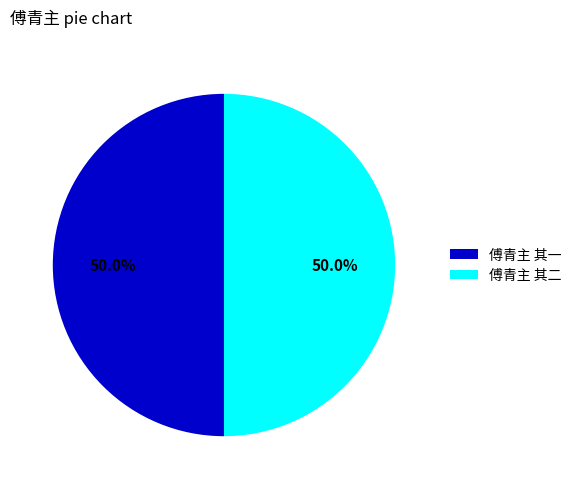

True or false: 傅青主 其一 accounts for 56% of the total.

False